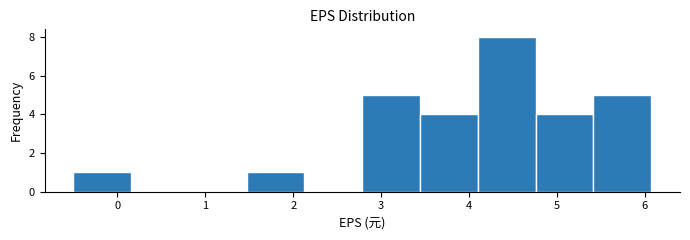

Reading left to right, list every bar in this chart as the range it spans on the x-axis followed by its height. Neither the bar edges nor the heights are printed on the chart, so give them approximately, as read against the axes.

-0.5 to 0.2: 1
0.2 to 0.8: 0
0.8 to 1.5: 0
1.5 to 2.1: 1
2.1 to 2.8: 0
2.8 to 3.4: 5
3.4 to 4.1: 4
4.1 to 4.8: 8
4.8 to 5.4: 4
5.4 to 6.1: 5